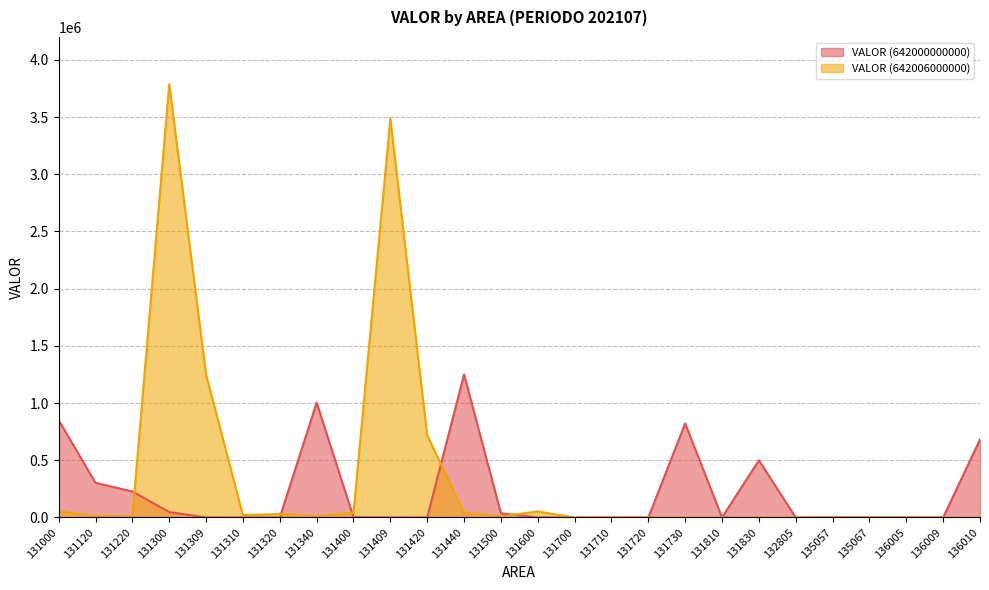

How many times do VALOR (642000000000) and VALOR (642006000000) cross each other?

6